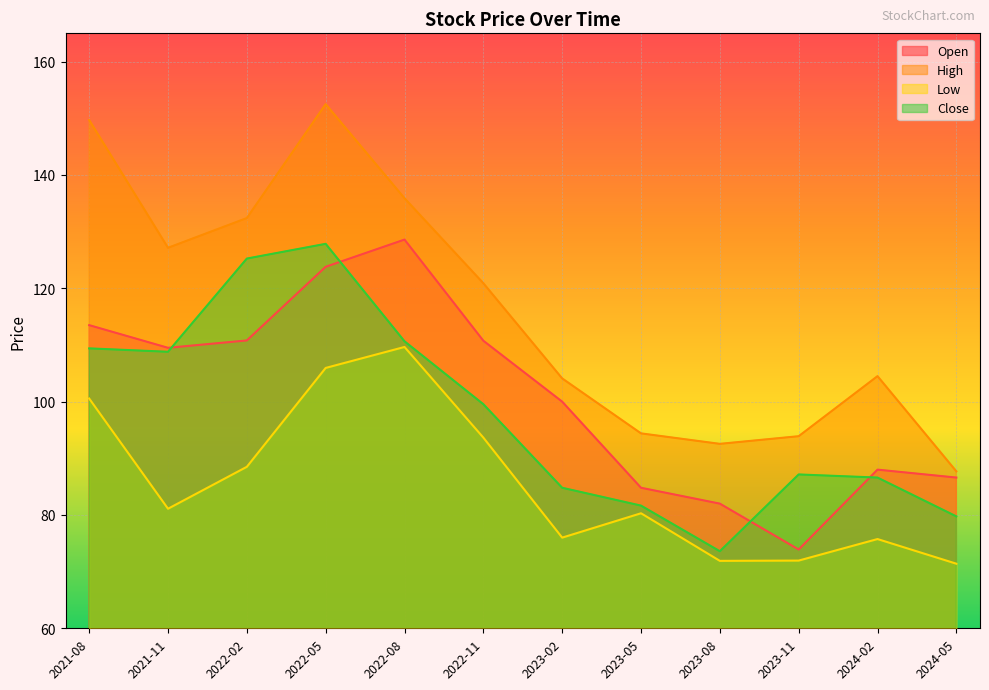

Reading left to right, extract all data points from this chart.

Open: 2021-08=113.5	2021-11=109.5	2022-02=110.8	2022-05=123.8	2022-08=128.6	2022-11=110.8	2023-02=100.0	2023-05=84.8	2023-08=82.0	2023-11=73.9	2024-02=88.0	2024-05=86.6
High: 2021-08=149.7	2021-11=127.2	2022-02=132.4	2022-05=152.5	2022-08=135.9	2022-11=120.9	2023-02=104.1	2023-05=94.4	2023-08=92.6	2023-11=93.9	2024-02=104.5	2024-05=87.7
Low: 2021-08=100.6	2021-11=81.1	2022-02=88.5	2022-05=105.9	2022-08=109.7	2022-11=93.7	2023-02=76.0	2023-05=80.3	2023-08=71.9	2023-11=71.9	2024-02=75.8	2024-05=71.4
Close: 2021-08=109.4	2021-11=108.8	2022-02=125.2	2022-05=127.8	2022-08=110.7	2022-11=99.6	2023-02=84.8	2023-05=81.7	2023-08=73.6	2023-11=87.2	2024-02=86.6	2024-05=79.8